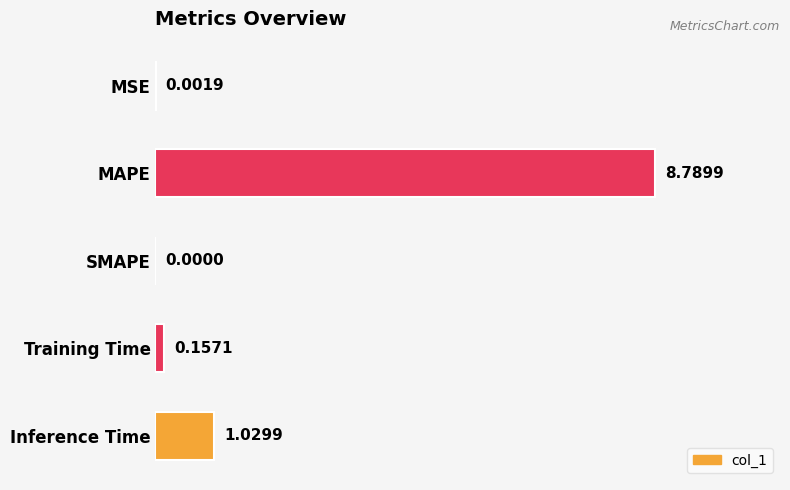

At which label is the value closest to 4?

Inference Time